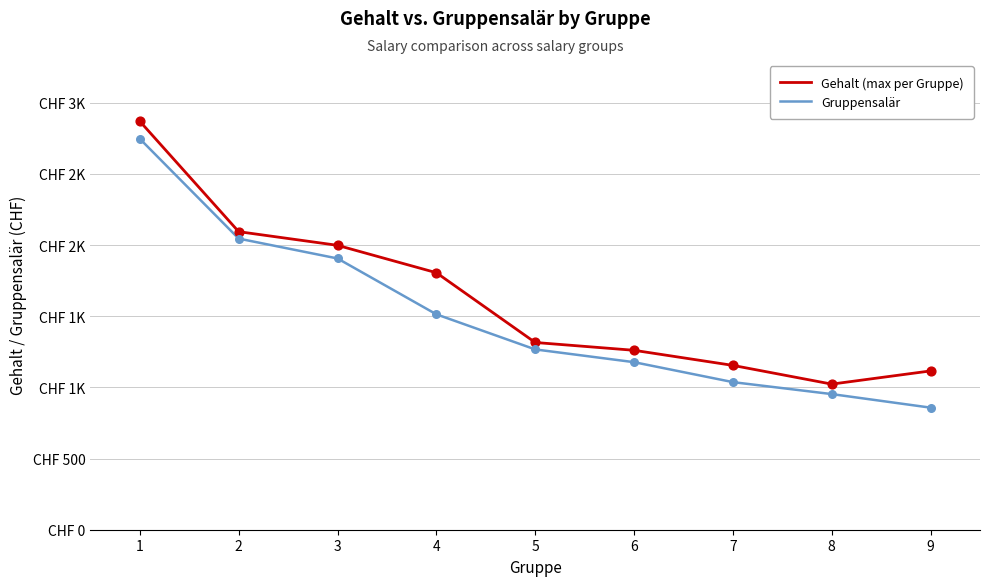

What are all the series names shown in the legend?

Gehalt (max per Gruppe), Gruppensalär